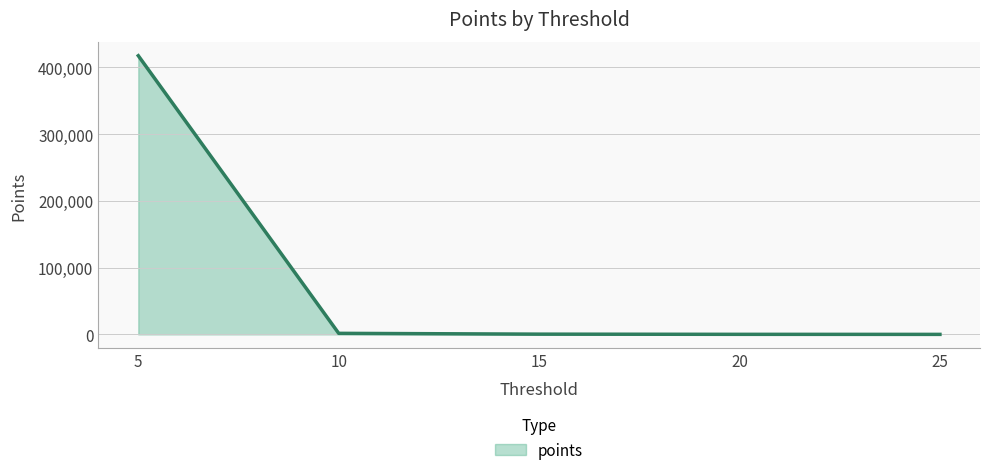

Where is the data nearest to the value 208800?

10